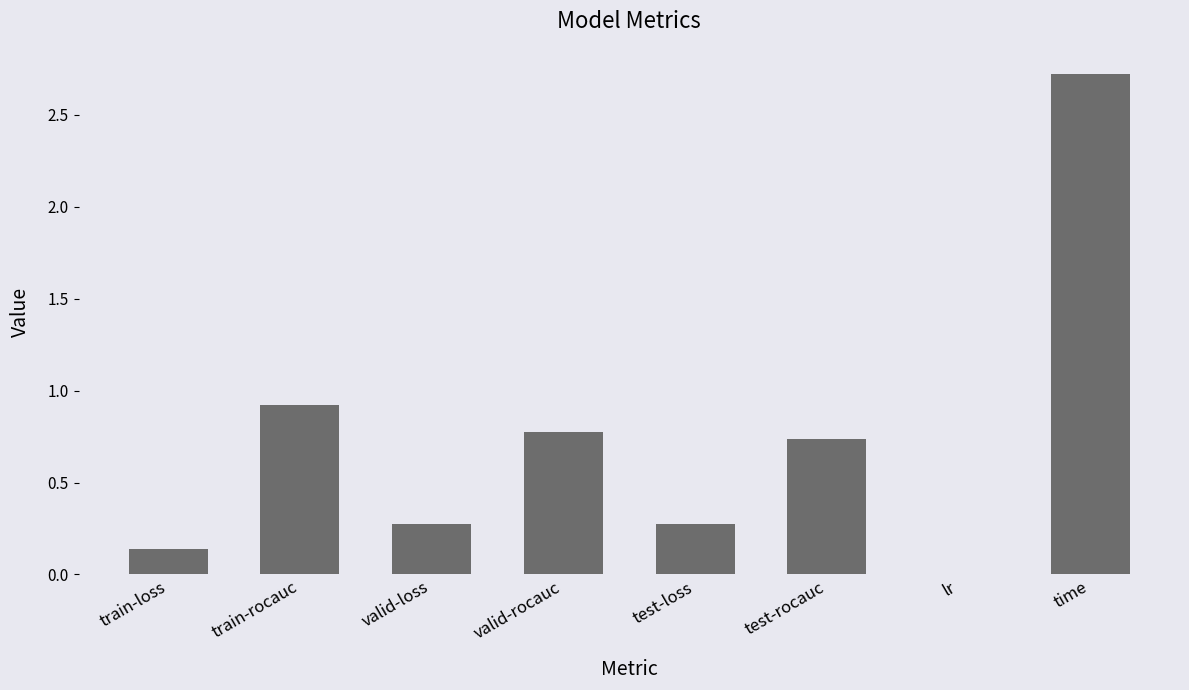

True or false: the data shows 0.1 at valid-loss.

False